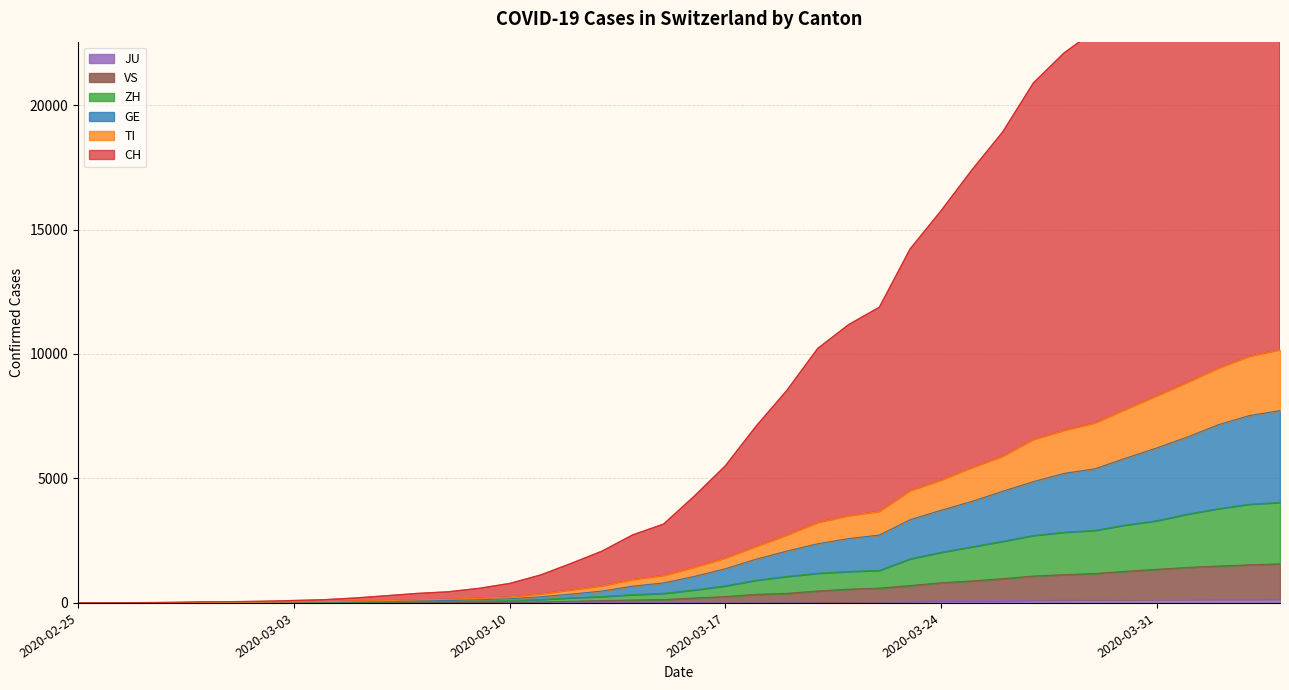

Which series has the largest range (max minus min)?

CH